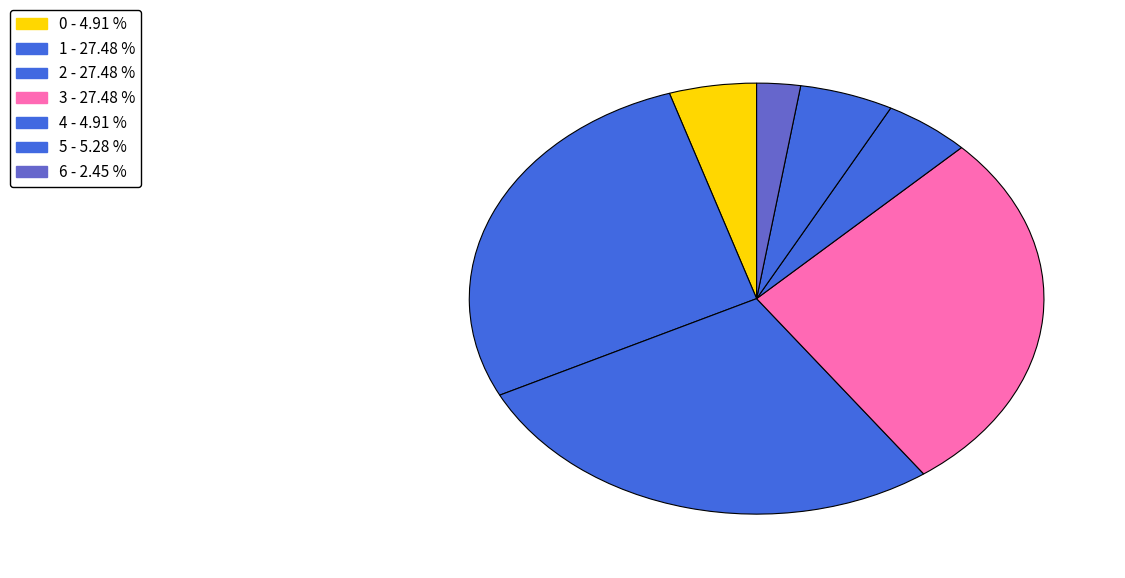

Which category has the smallest portion of the pie?

6